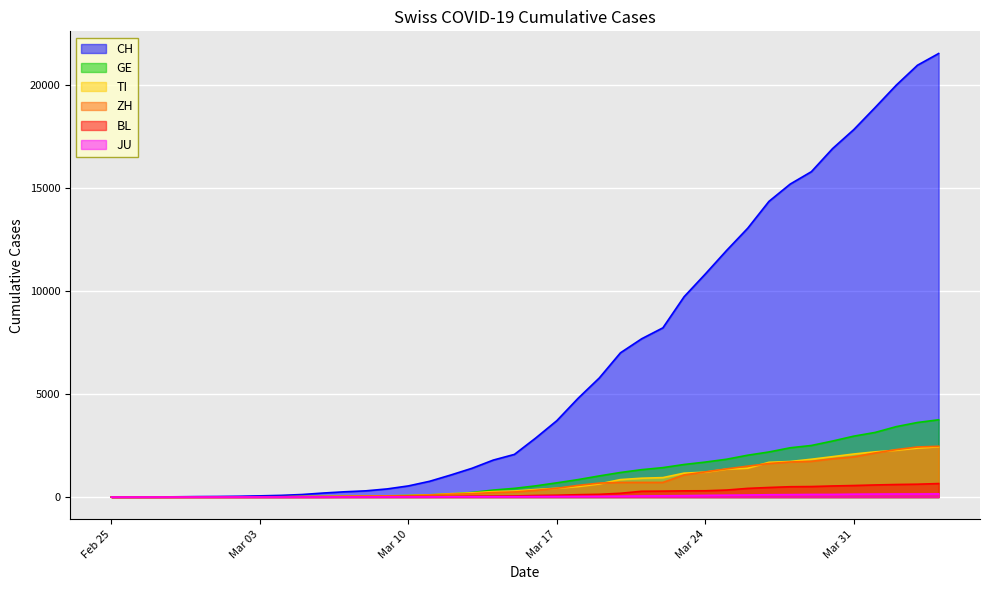

What is the sum of all TI values?

29715